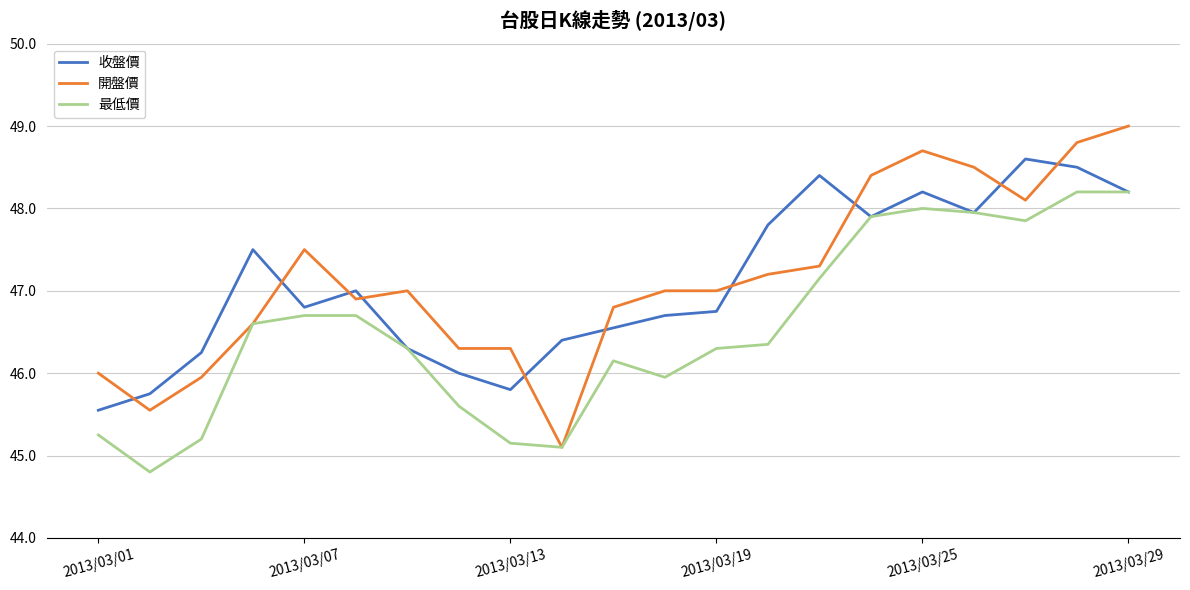

What is the maximum value for 開盤價?

49.0